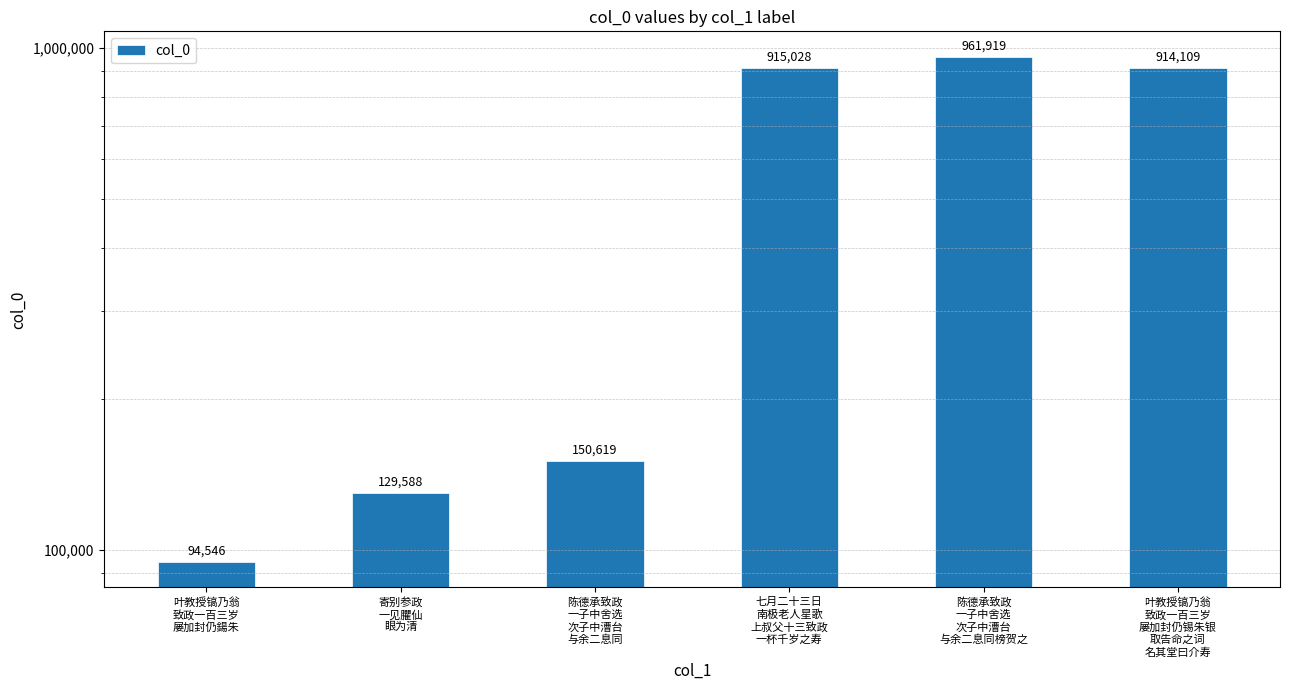

Reading right to left, list all the values displayed in this chart.

叶教授镐乃翁
致政一百三岁
屡加封仍锡朱银
取告命之词
名其堂曰介寿=914109	陈德承致政
一子中舍选
次子中漕台
与余二息同榜贺之=961919	七月二十三日
南极老人星歌
上叔父十三致政
一杯千岁之寿=915028	陈德承致政
一子中舍选
次子中漕台
与余二息同=150619	寄别参政
一见臞仙
眼为清=129588	叶教授镐乃翁
致政一百三岁
屡加封仍鍚朱=94546